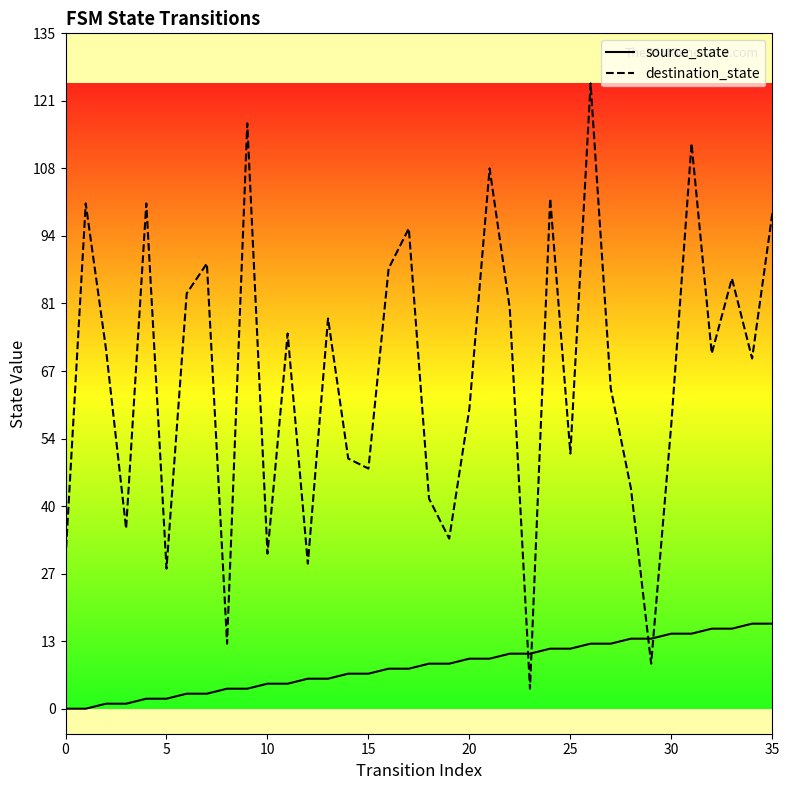

What is the total value across all series at 19?

43